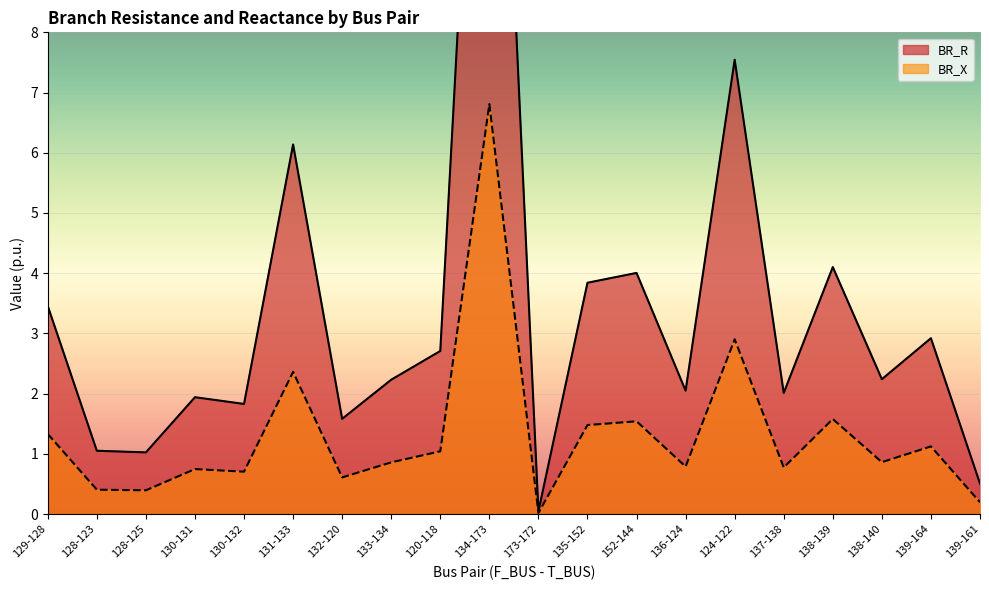

The BR_X series shows 0.6 at 128-125. True or false?

False